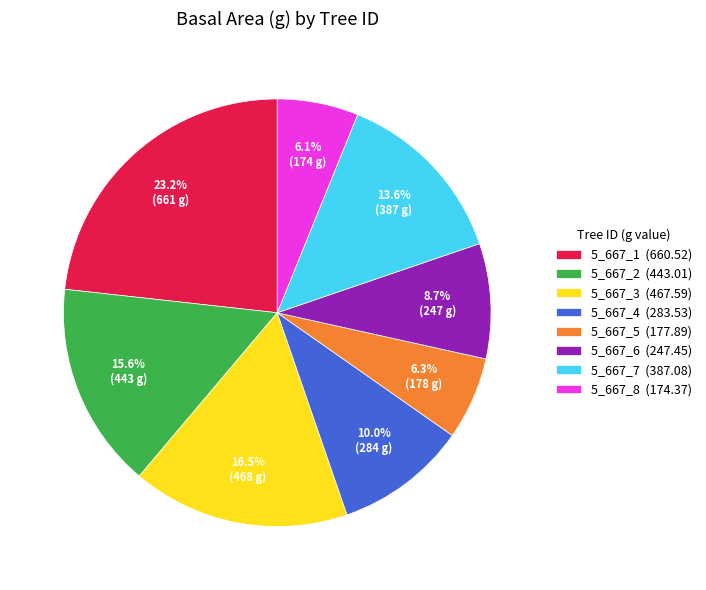

The 5_667_5 slice represents 6% of the pie. True or false?

True